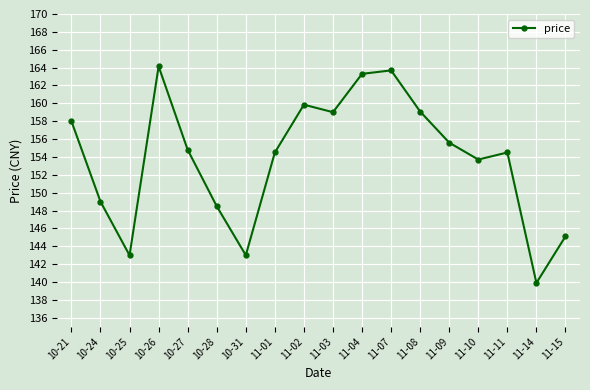

How many lines are shown in the chart?

1